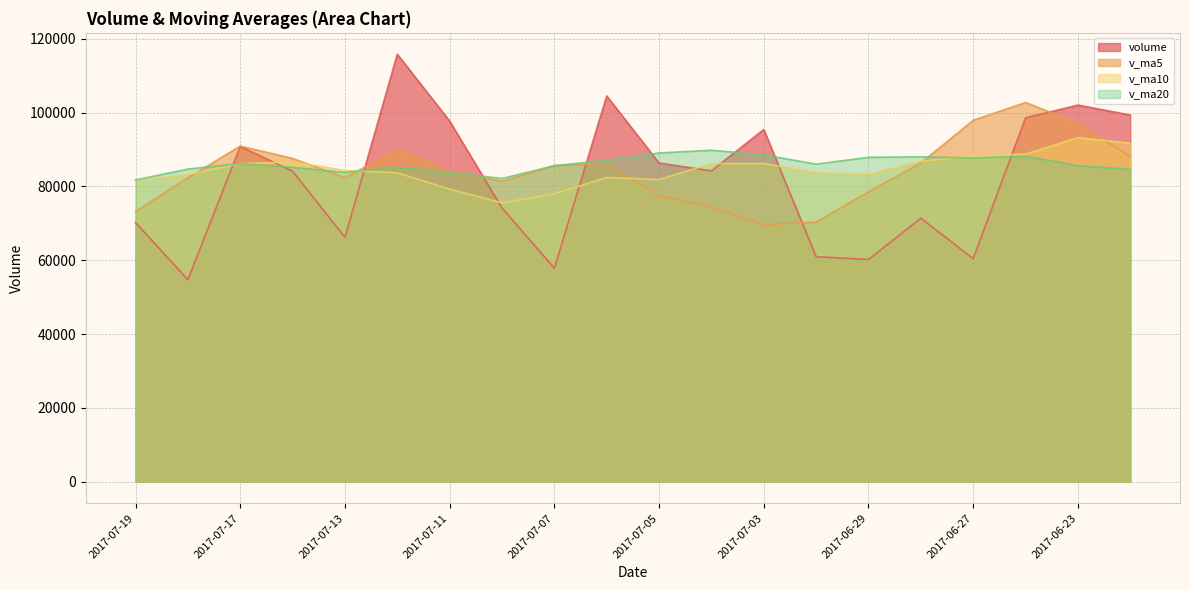

What position from the right is 2017-07-07?

12